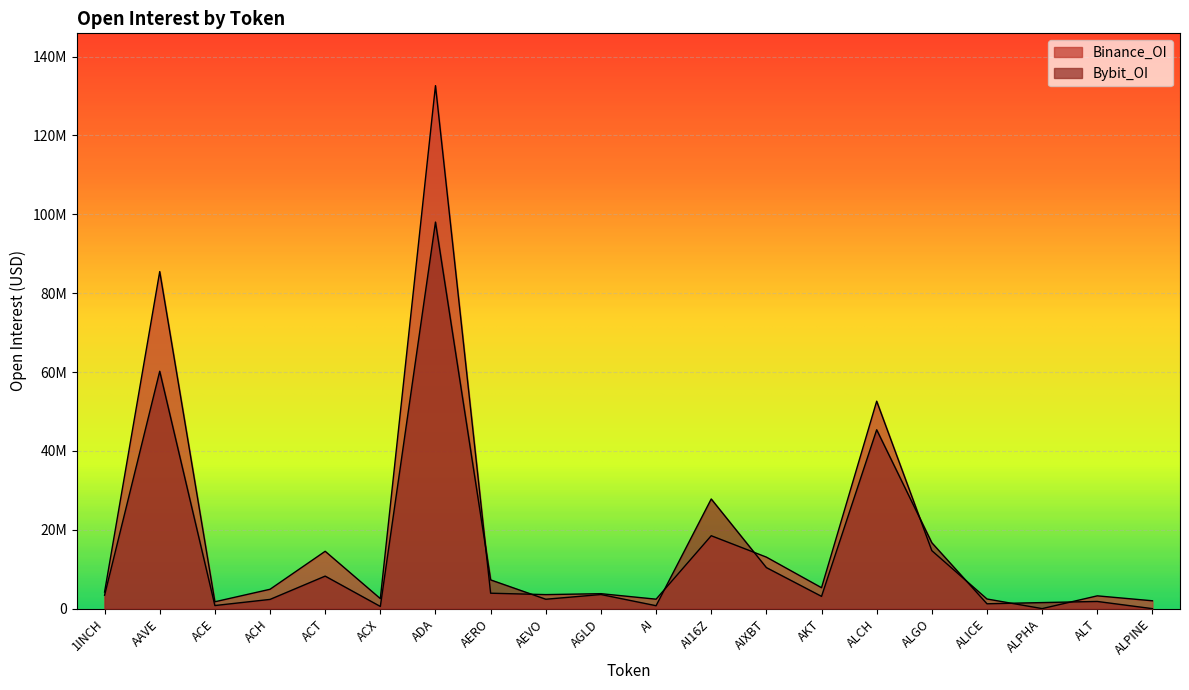

At which label does Bybit_OI reach its peak?

ADA